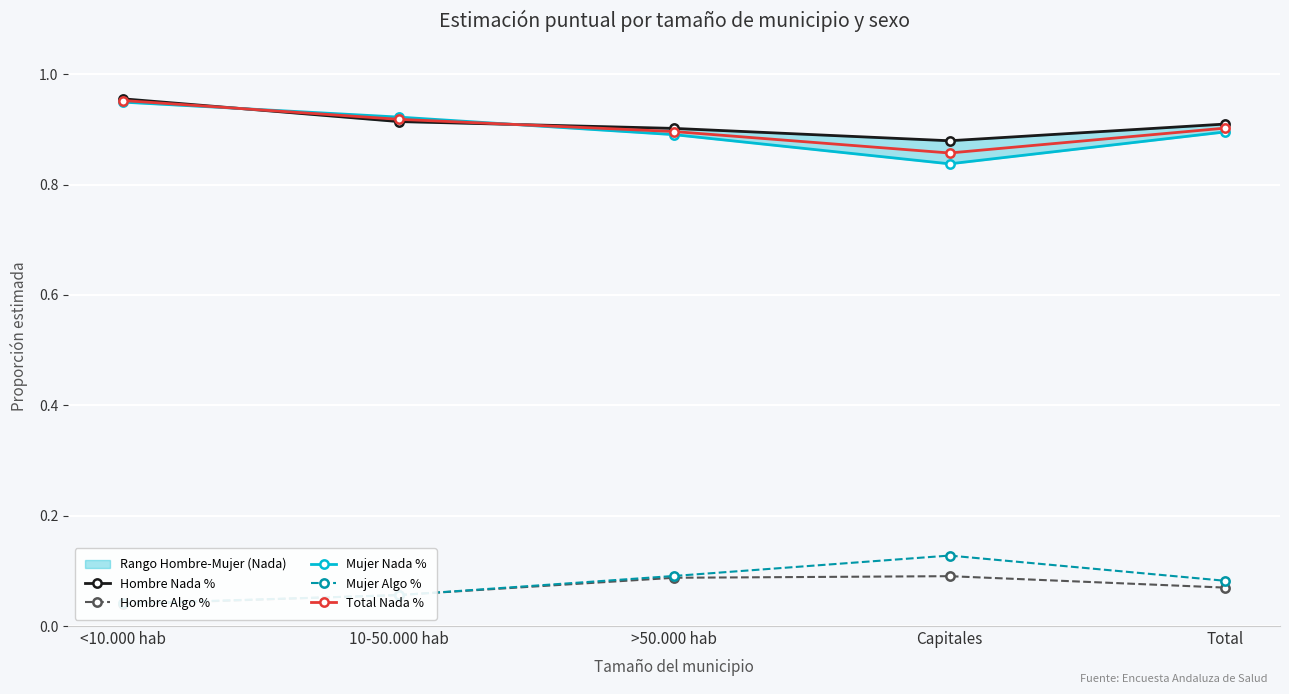

List the labels in order of Hombre Algo % value, smallest first.

<10.000 hab, 10-50.000 hab, Total, >50.000 hab, Capitales